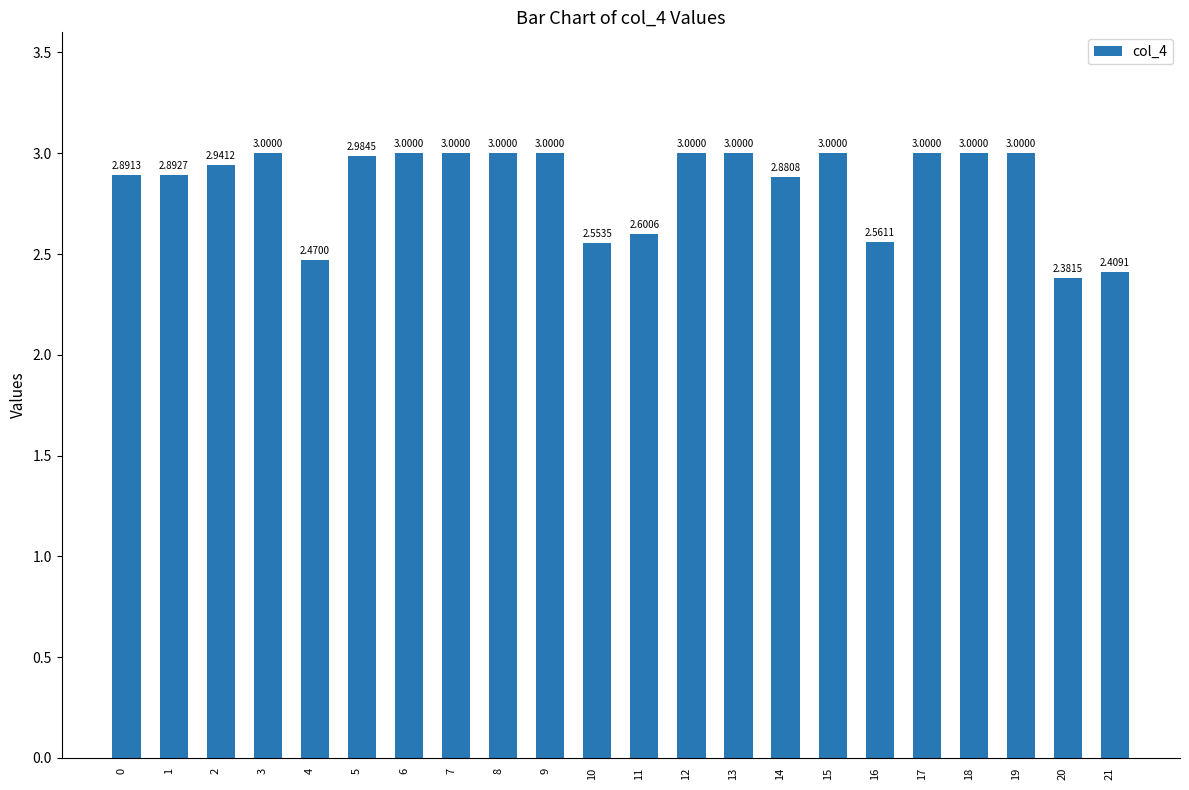

How many series are shown in this chart?

1